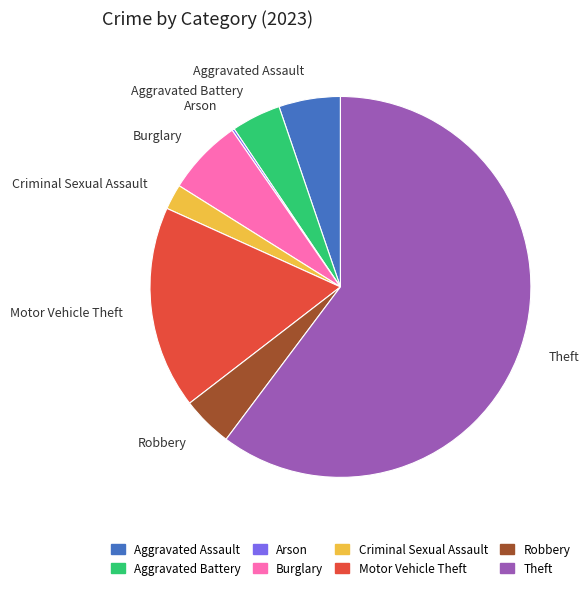

The Robbery slice represents 4% of the pie. True or false?

True